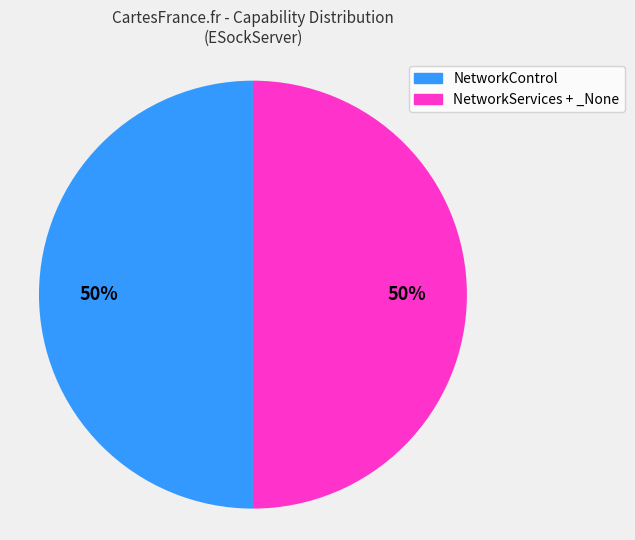

Count the number of slices in the pie.

2